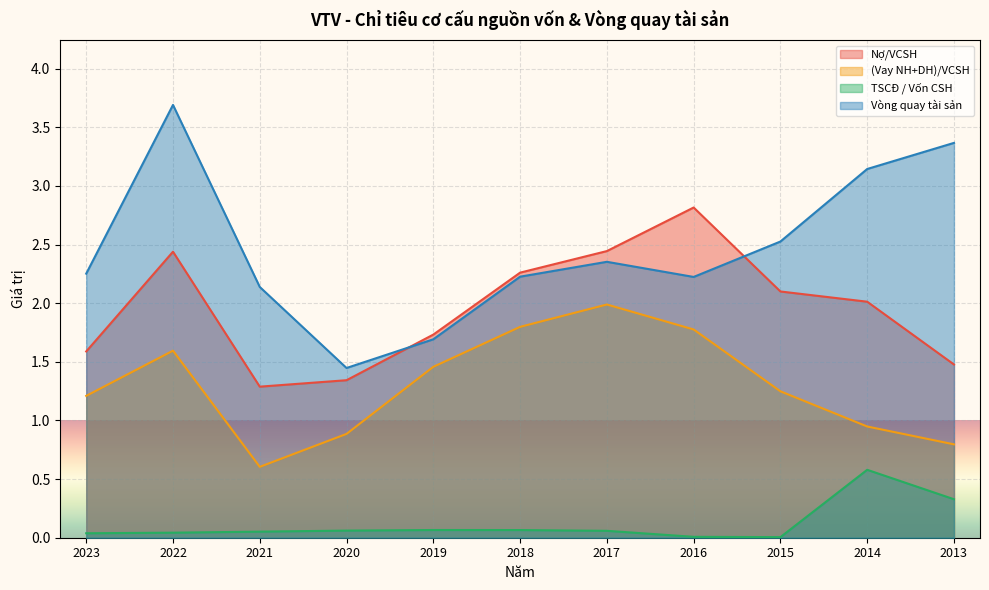

List the series in order of their peak value, lowest first.

TSCĐ / Vốn CSH, (Vay NH+DH)/VCSH, Nợ/VCSH, Vòng quay tài sản